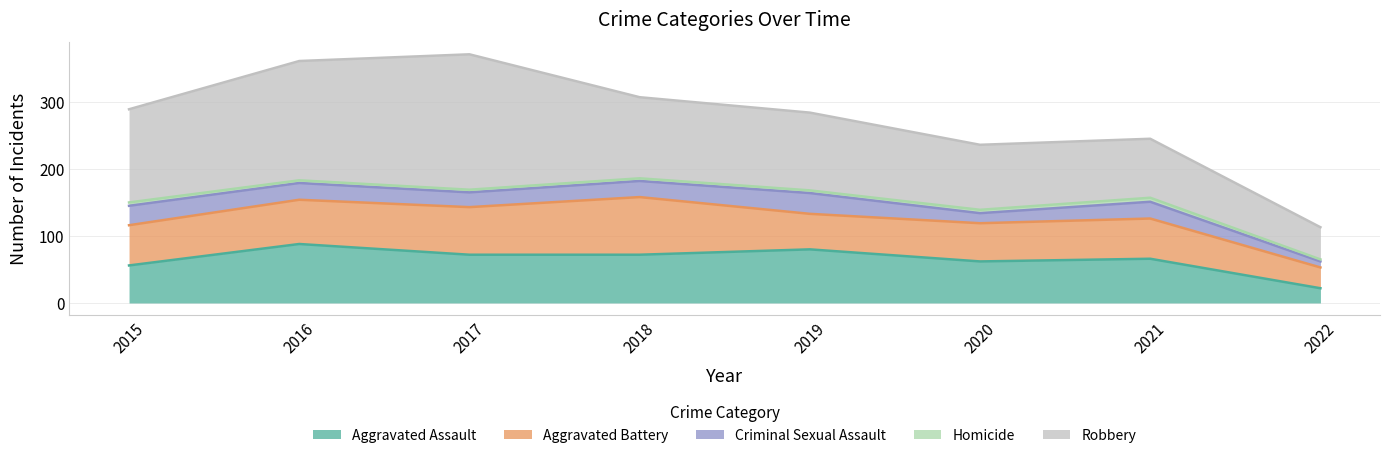

What is the difference between the maximum and minimum values in the Aggravated Assault series?

66